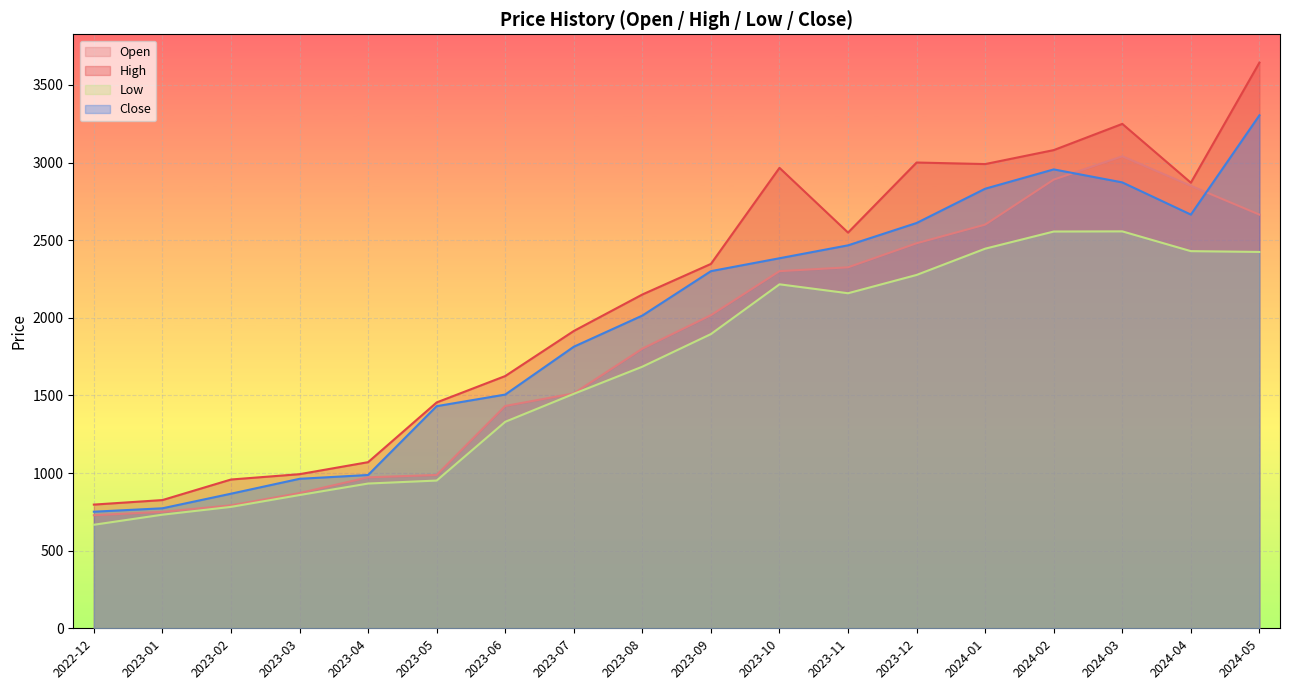

What are all the series names shown in the legend?

Open, High, Low, Close